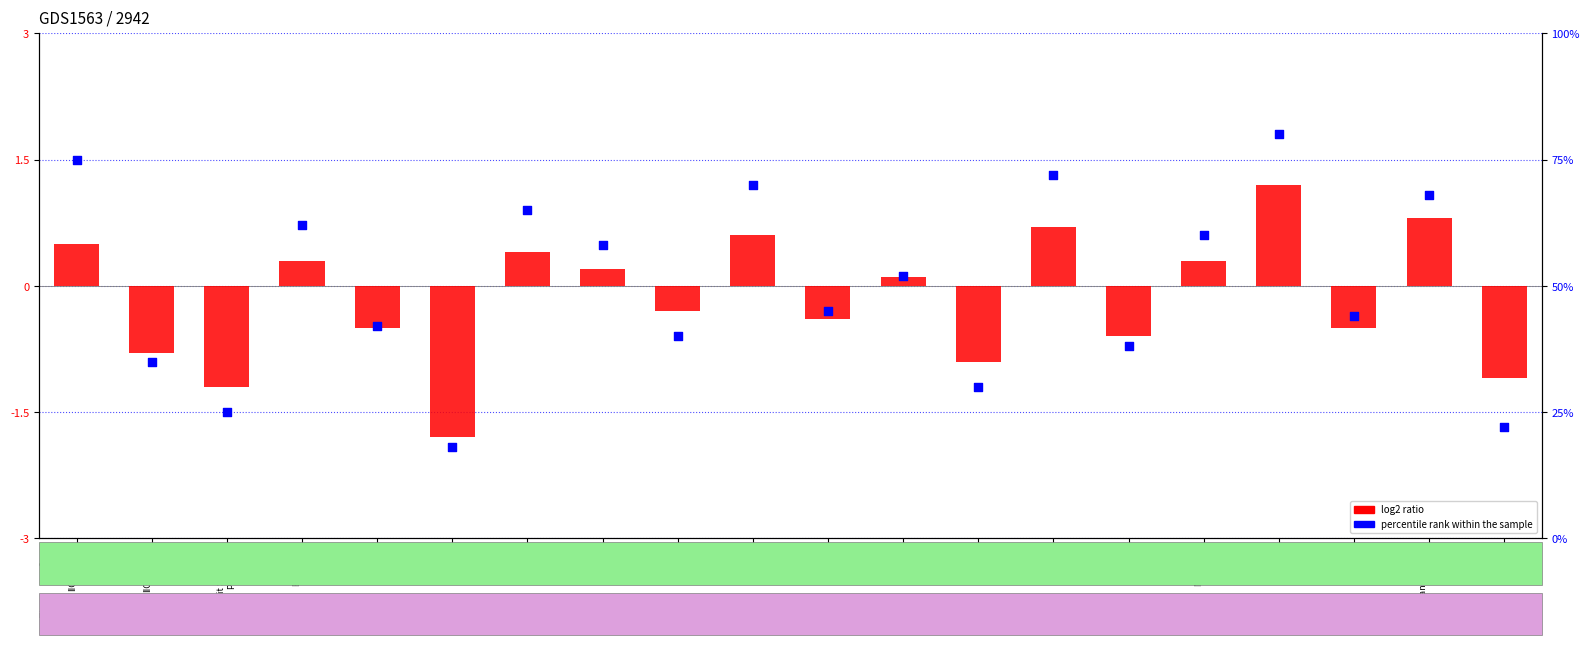

At which category is the sum across all series the highest?

USBHS
PB01